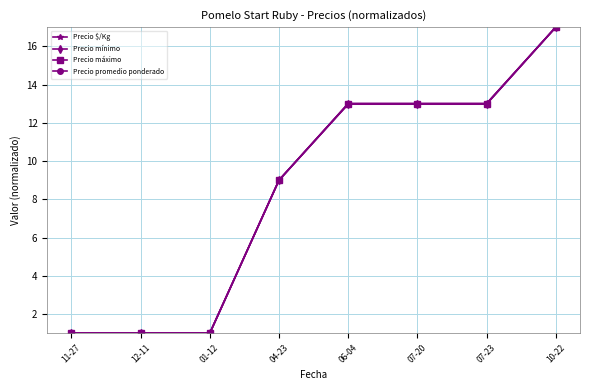

Reading left to right, what are all the values shown in this chart?

Precio $/Kg: 11-27=1.0	12-11=1.0	01-12=1.0	04-23=9.0	06-04=13.0	07-20=13.0	07-23=13.0	10-22=17.0
Precio mínimo: 11-27=1.0	12-11=1.0	01-12=1.0	04-23=9.0	06-04=13.0	07-20=13.0	07-23=13.0	10-22=17.0
Precio máximo: 11-27=1.0	12-11=1.0	01-12=1.0	04-23=9.0	06-04=13.0	07-20=13.0	07-23=13.0	10-22=17.0
Precio promedio ponderado: 11-27=1.0	12-11=1.0	01-12=1.0	04-23=9.0	06-04=13.0	07-20=13.0	07-23=13.0	10-22=17.0